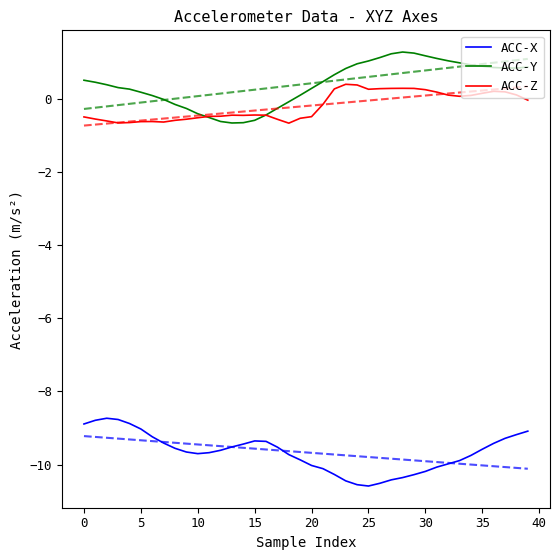

Reading right to left, transcribe all the data shown in this chart.

ACC-X: -9.1	-9.2	-9.3	-9.4	-9.6	-9.8	-9.9	-10.0	-10.1	-10.2	-10.3	-10.4	-10.4	-10.5	-10.6	-10.6	-10.4	-10.3	-10.1	-10.0	-9.9	-9.7	-9.5	-9.4	-9.4	-9.4	-9.5	-9.6	-9.7	-9.7	-9.7	-9.6	-9.4	-9.2	-9.0	-8.9	-8.8	-8.7	-8.8	-8.9
ACC-Y: 0.9	0.8	0.8	0.9	0.9	0.9	1.0	1.0	1.1	1.2	1.3	1.3	1.2	1.1	1.0	1.0	0.8	0.7	0.5	0.3	0.1	-0.1	-0.3	-0.4	-0.6	-0.7	-0.7	-0.6	-0.5	-0.4	-0.3	-0.2	-0.0	0.1	0.2	0.3	0.3	0.4	0.5	0.5
ACC-Z: -0.0	0.1	0.2	0.2	0.2	0.1	0.1	0.1	0.2	0.3	0.3	0.3	0.3	0.3	0.3	0.4	0.4	0.3	-0.1	-0.5	-0.5	-0.7	-0.6	-0.4	-0.4	-0.5	-0.4	-0.5	-0.5	-0.5	-0.6	-0.6	-0.6	-0.6	-0.6	-0.6	-0.7	-0.6	-0.6	-0.5